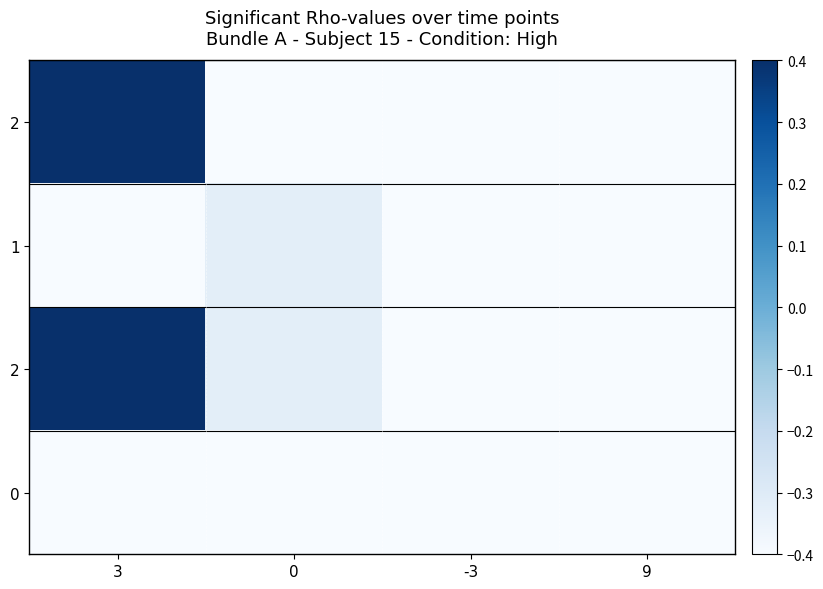

How many categories are shown in the chart?

4